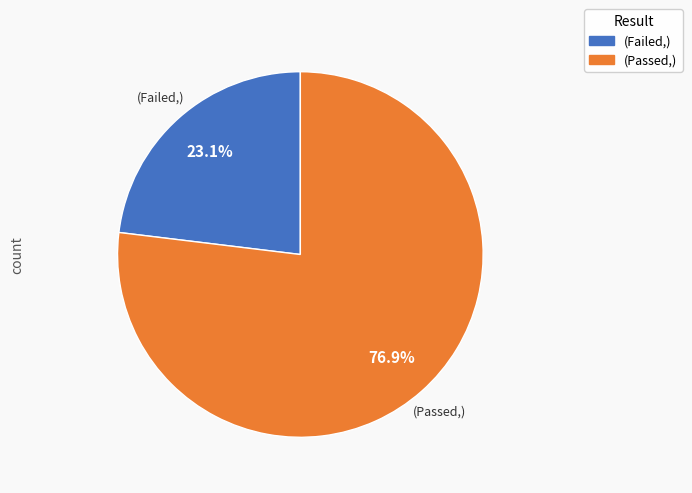

Is (Failed,) the majority of the pie?

No